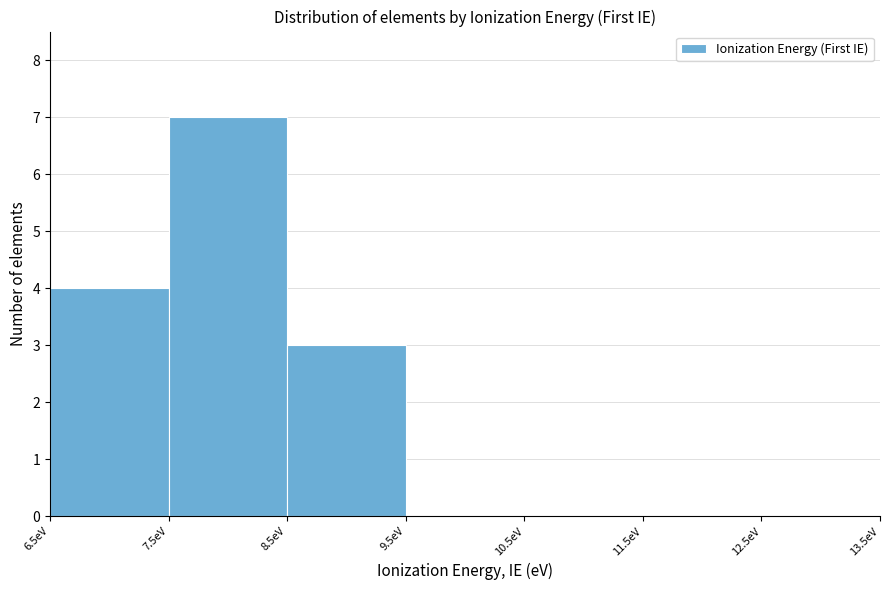

What is the height of the bar covering 8.5 to 9.5 on the x-axis? The values are not printed on the chart, so give them approximately, as read against the axis.

3